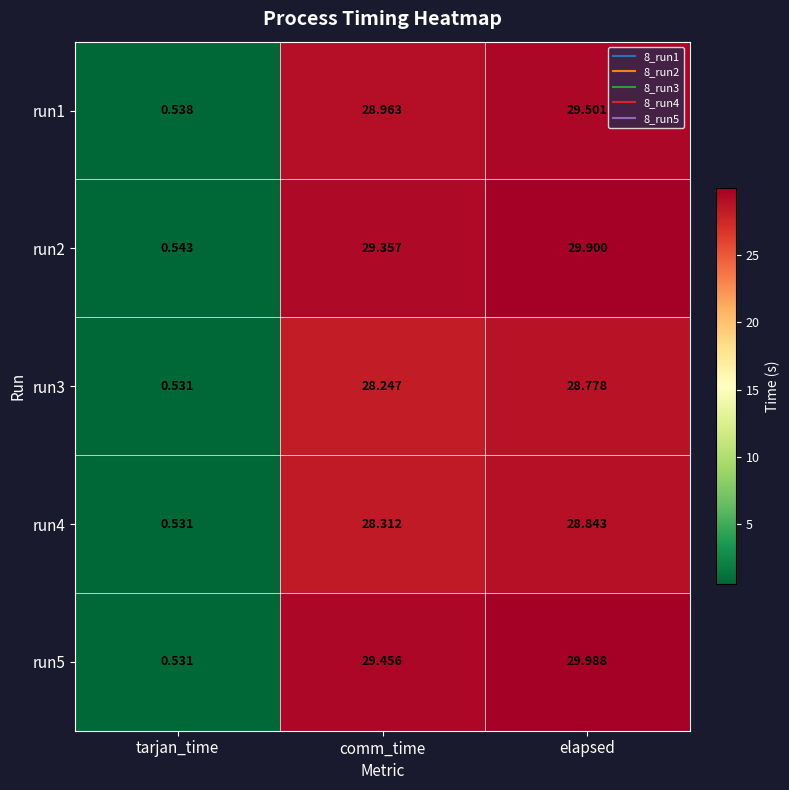

Is the value of run1 at tarjan_time greater than the value of run3 at elapsed?

No